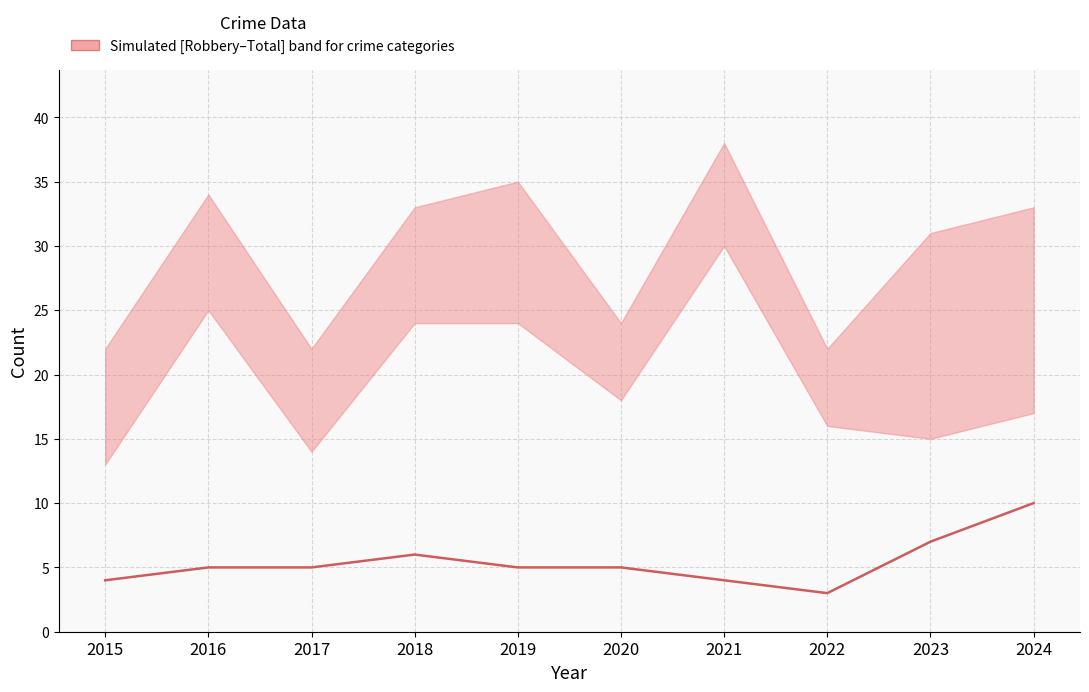

How many data points does each series have?

10